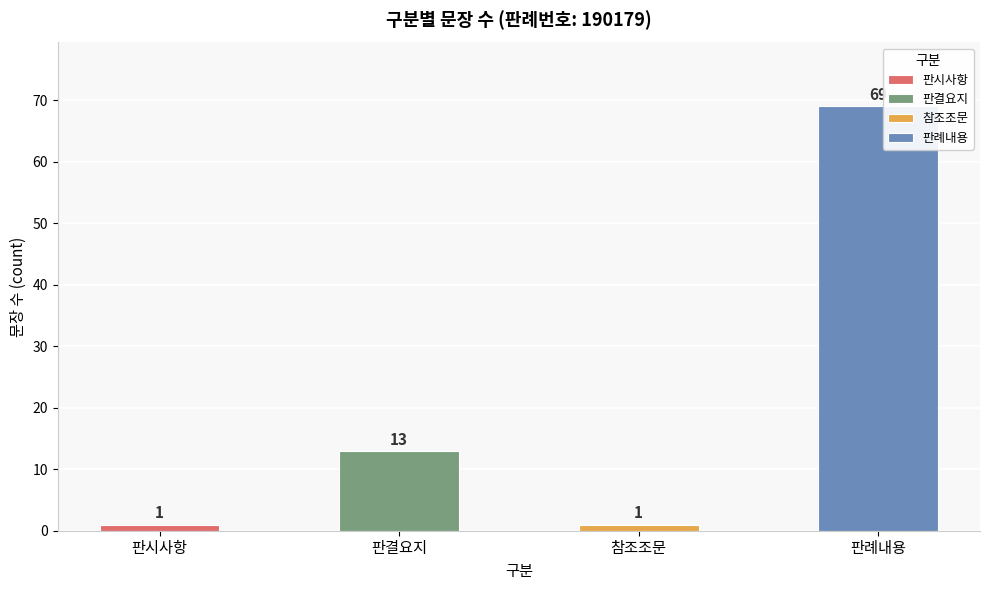

What is the difference between the values at 참조조문 and 판례내용?

68